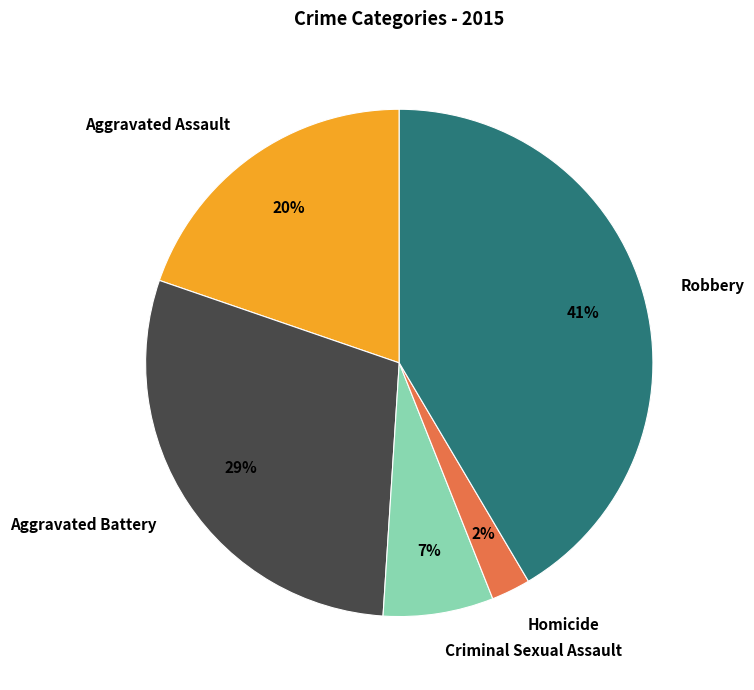

How many segments does this pie chart have?

5